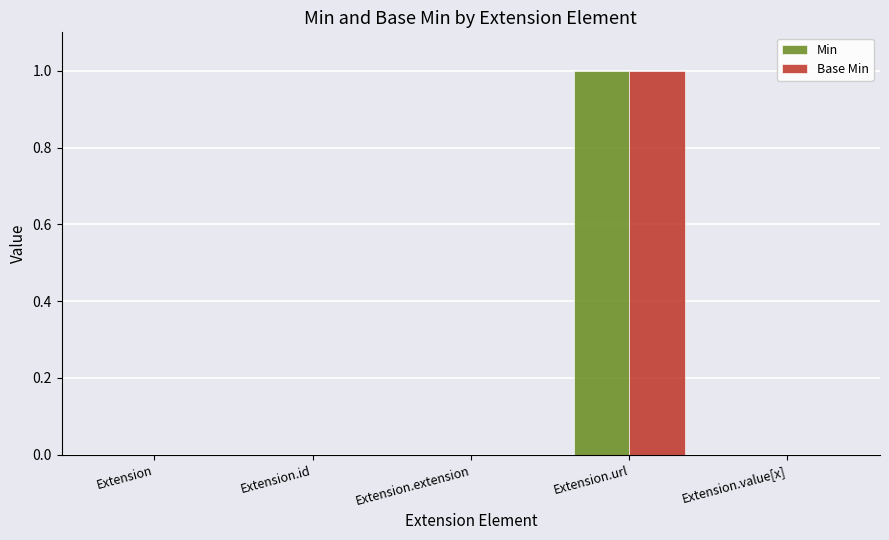

Reading right to left, extract all data points from this chart.

Min: Extension.value[x]=0	Extension.url=1	Extension.extension=0	Extension.id=0	Extension=0
Base Min: Extension.value[x]=0	Extension.url=1	Extension.extension=0	Extension.id=0	Extension=0